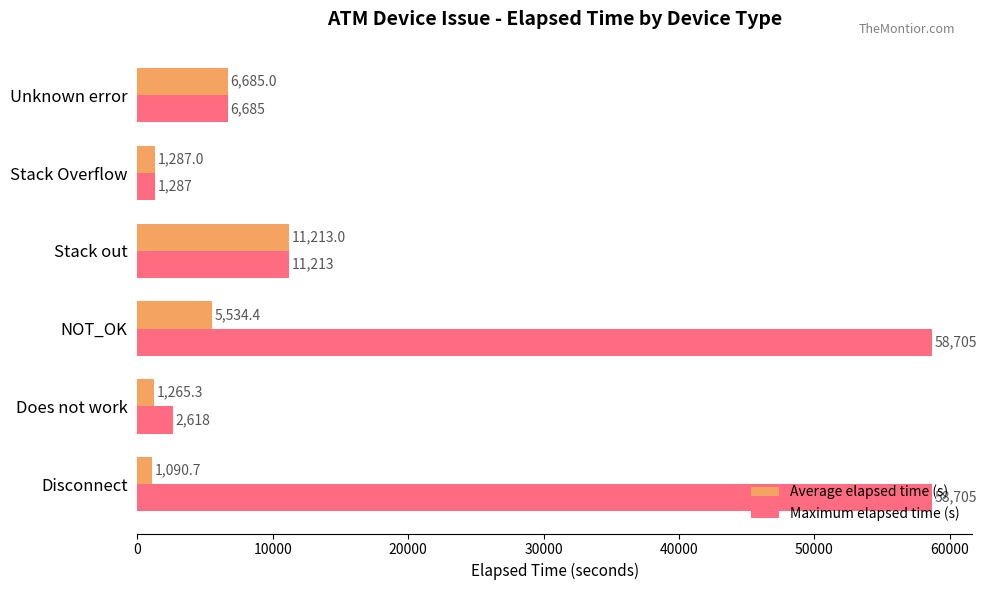

What are all the series names shown in the legend?

Average elapsed time (s), Maximum elapsed time (s)